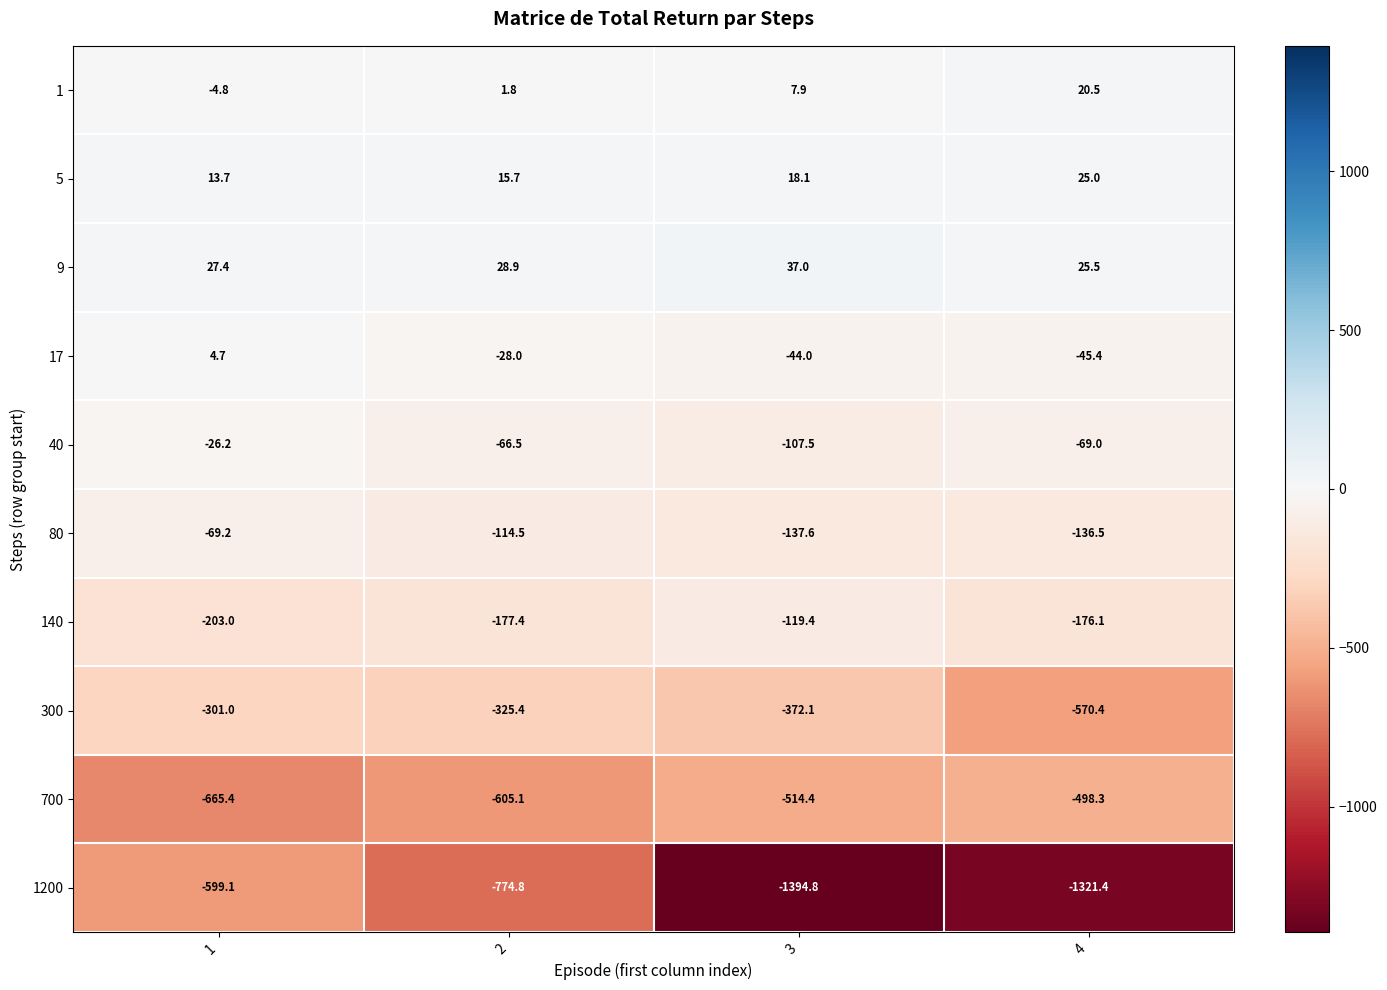

What is the smallest value displayed?

-1394.8